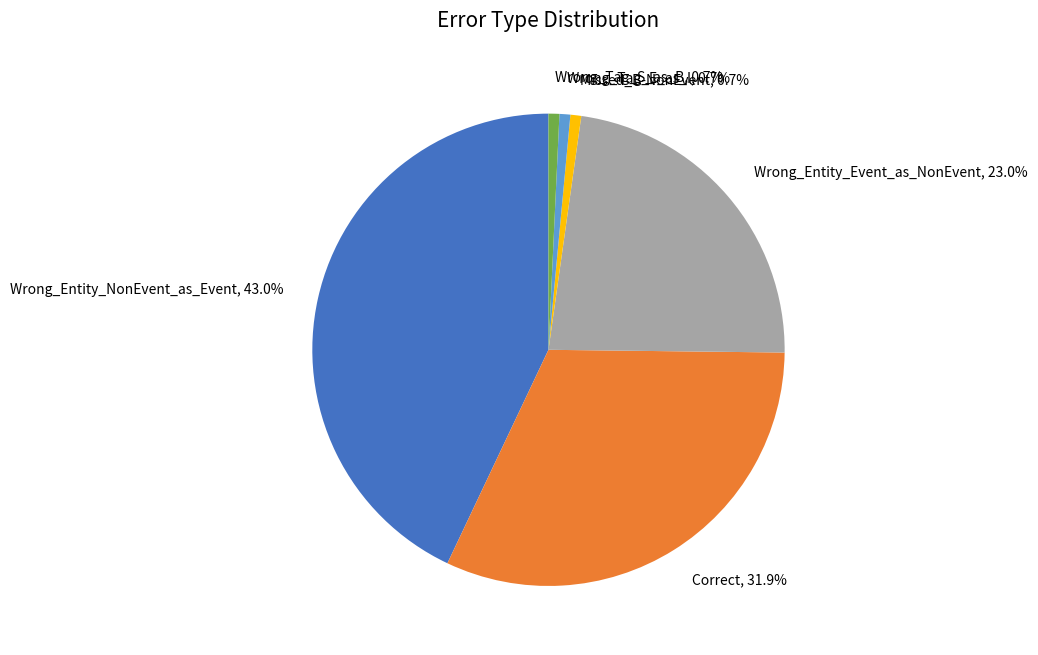

Combined, do Missed_B-NonEvent and Wrong_Entity_Event_as_NonEvent account for over 50%?

No